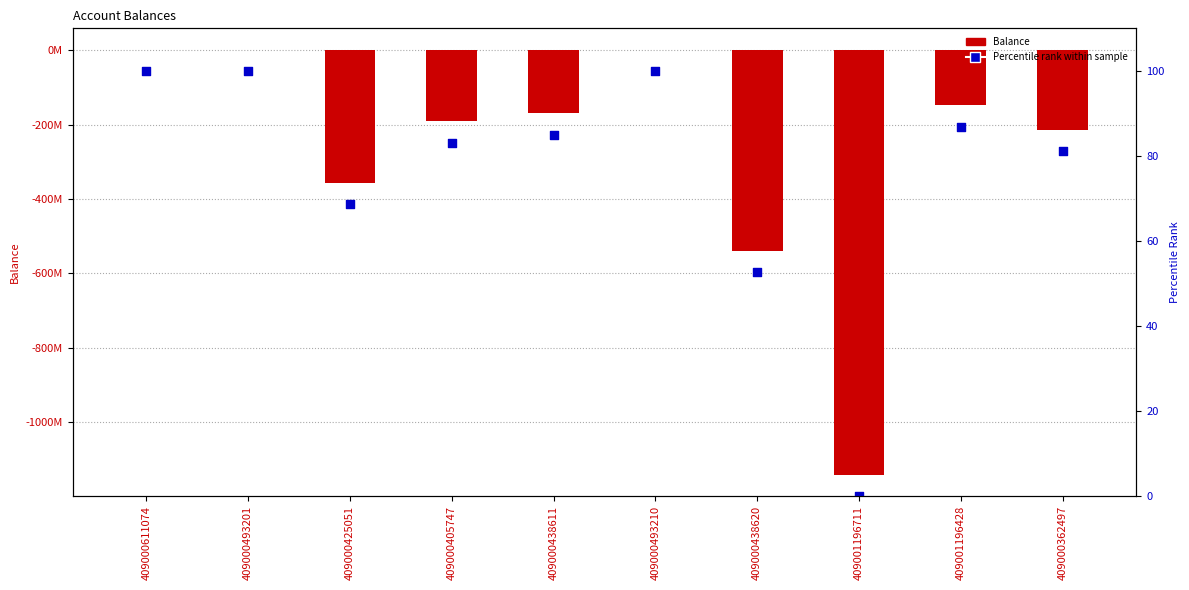

Which series reaches the minimum Y coordinate?

Balance